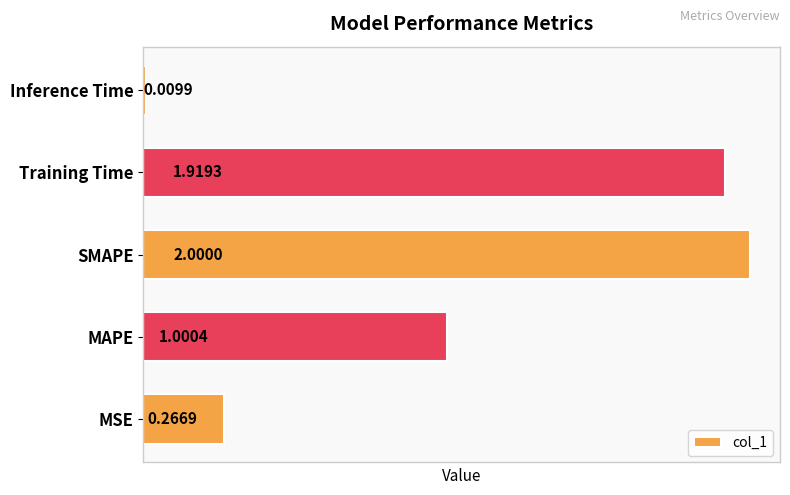

List the labels in order of value, smallest first.

Inference Time, MSE, MAPE, Training Time, SMAPE